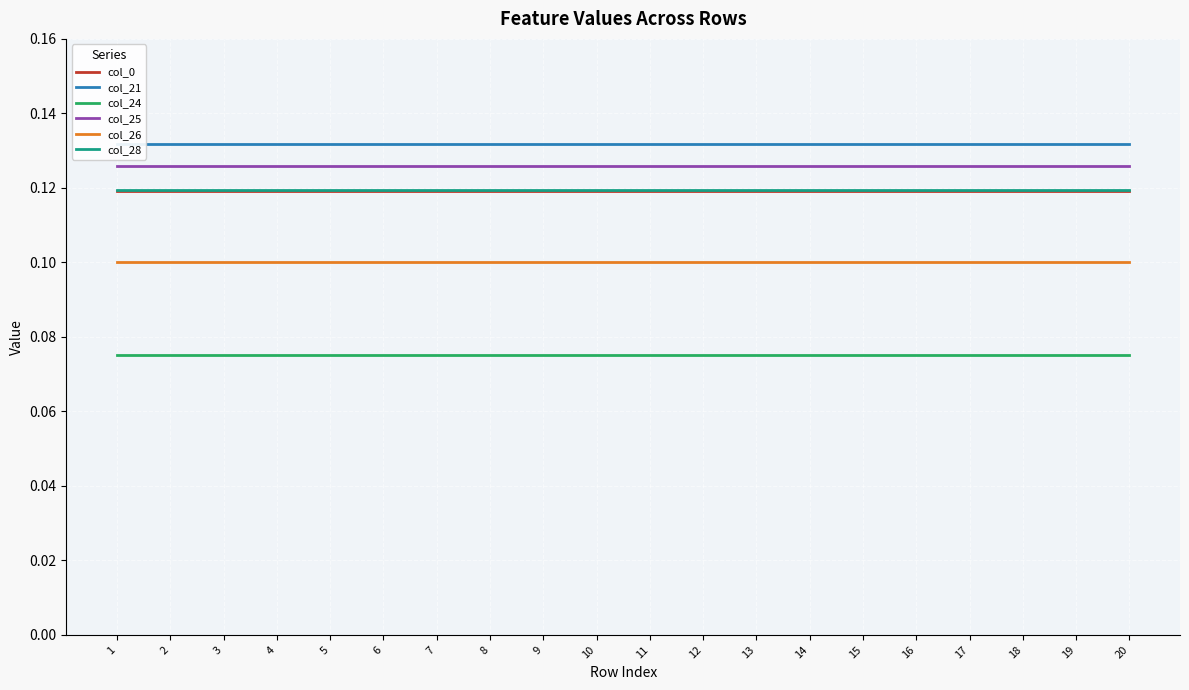

Reading left to right, what are all the values shown in this chart?

col_0: 1=0.1	2=0.1	3=0.1	4=0.1	5=0.1	6=0.1	7=0.1	8=0.1	9=0.1	10=0.1	11=0.1	12=0.1	13=0.1	14=0.1	15=0.1	16=0.1	17=0.1	18=0.1	19=0.1	20=0.1
col_21: 1=0.1	2=0.1	3=0.1	4=0.1	5=0.1	6=0.1	7=0.1	8=0.1	9=0.1	10=0.1	11=0.1	12=0.1	13=0.1	14=0.1	15=0.1	16=0.1	17=0.1	18=0.1	19=0.1	20=0.1
col_24: 1=0.1	2=0.1	3=0.1	4=0.1	5=0.1	6=0.1	7=0.1	8=0.1	9=0.1	10=0.1	11=0.1	12=0.1	13=0.1	14=0.1	15=0.1	16=0.1	17=0.1	18=0.1	19=0.1	20=0.1
col_25: 1=0.1	2=0.1	3=0.1	4=0.1	5=0.1	6=0.1	7=0.1	8=0.1	9=0.1	10=0.1	11=0.1	12=0.1	13=0.1	14=0.1	15=0.1	16=0.1	17=0.1	18=0.1	19=0.1	20=0.1
col_26: 1=0.1	2=0.1	3=0.1	4=0.1	5=0.1	6=0.1	7=0.1	8=0.1	9=0.1	10=0.1	11=0.1	12=0.1	13=0.1	14=0.1	15=0.1	16=0.1	17=0.1	18=0.1	19=0.1	20=0.1
col_28: 1=0.1	2=0.1	3=0.1	4=0.1	5=0.1	6=0.1	7=0.1	8=0.1	9=0.1	10=0.1	11=0.1	12=0.1	13=0.1	14=0.1	15=0.1	16=0.1	17=0.1	18=0.1	19=0.1	20=0.1